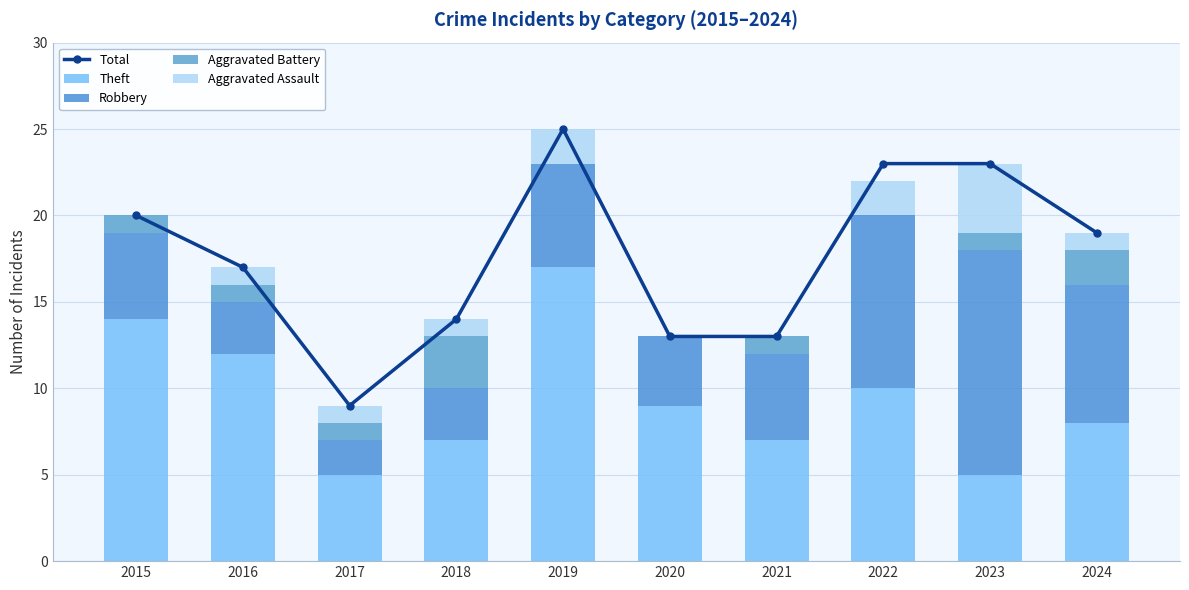

The value of Theft at 2022 is 10. True or false?

True